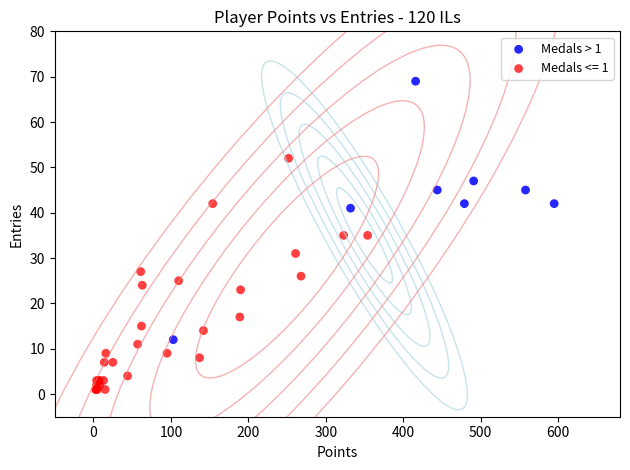

Which series reaches the maximum Y coordinate?

Medals > 1